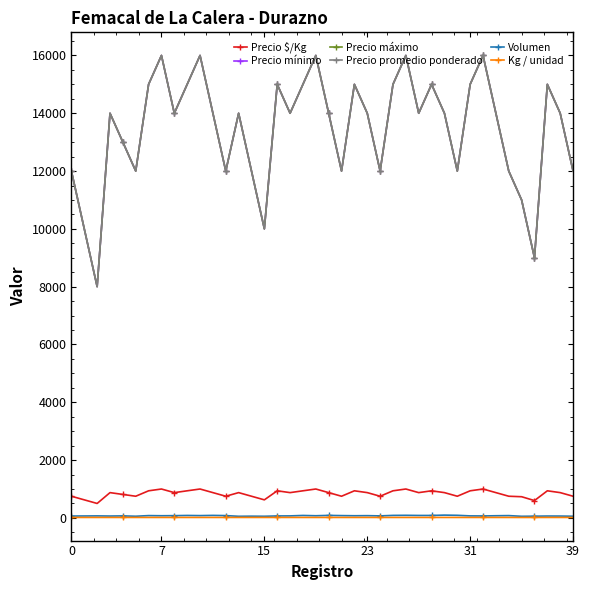

What is the value of the Precio máximo point at the 28th from the left?

14000